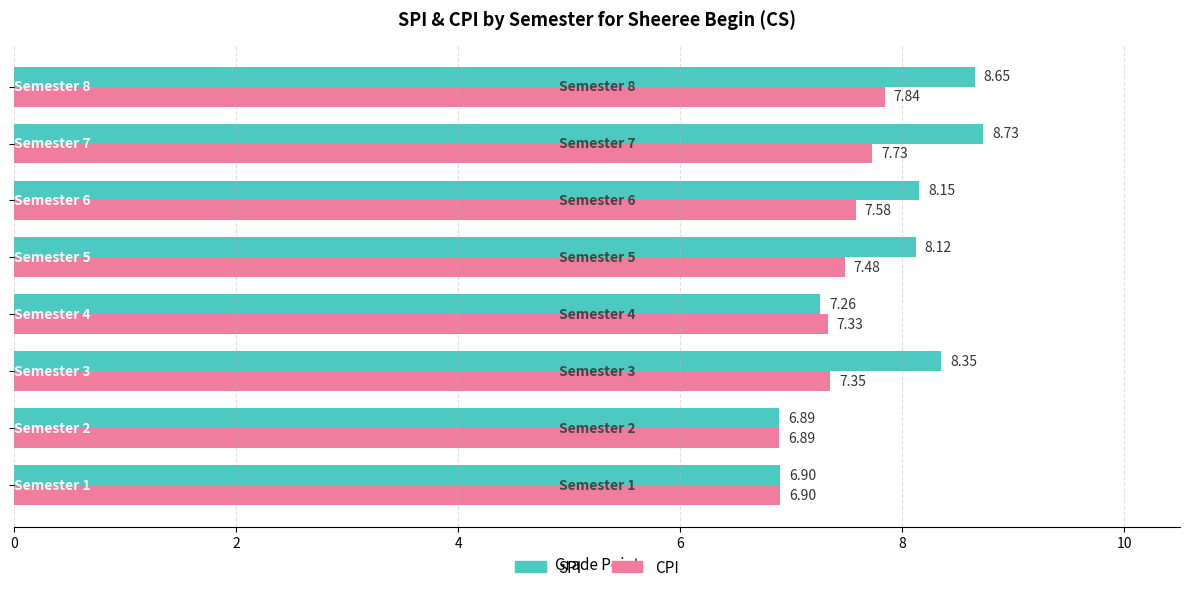

Which series has the largest total across all categories?

SPI